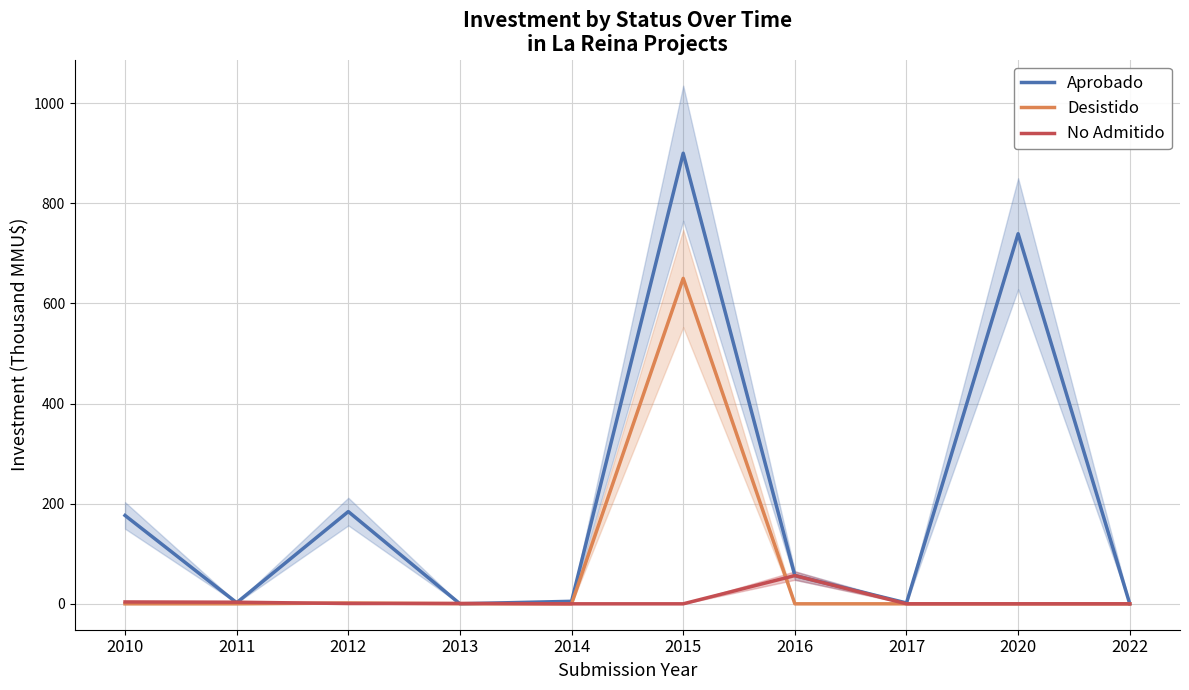

What is the average value of the Desistido series?

65.2